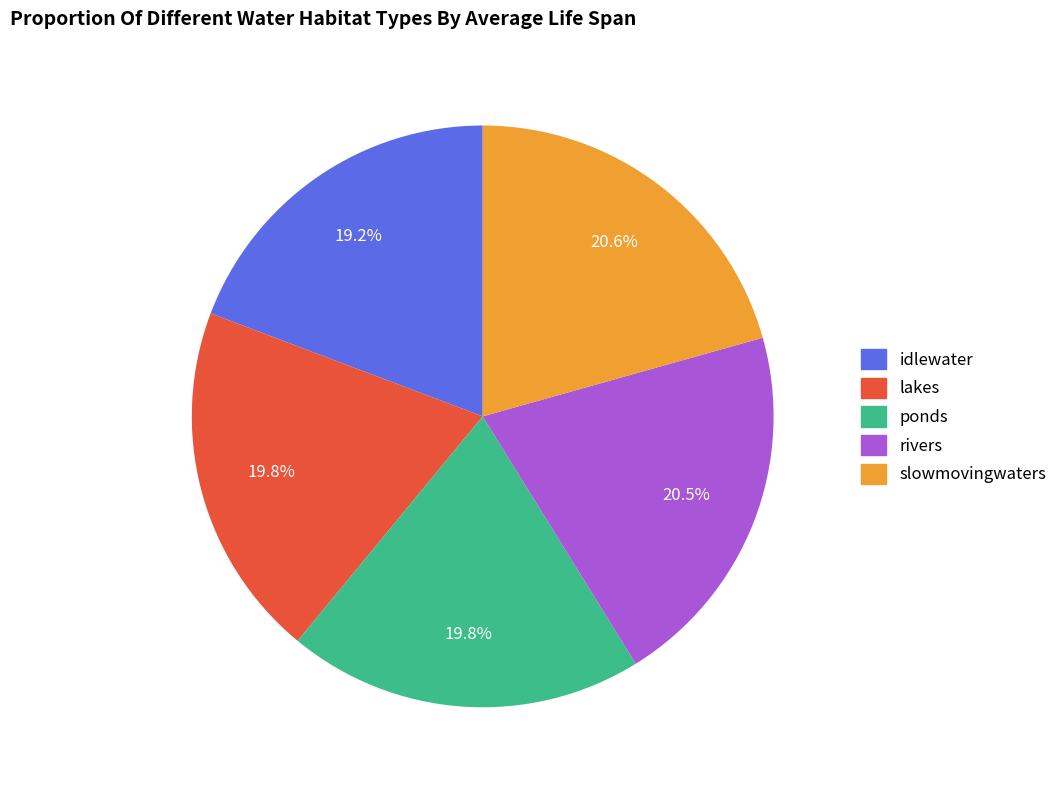

Is it true that ponds is 20% of the pie?

True